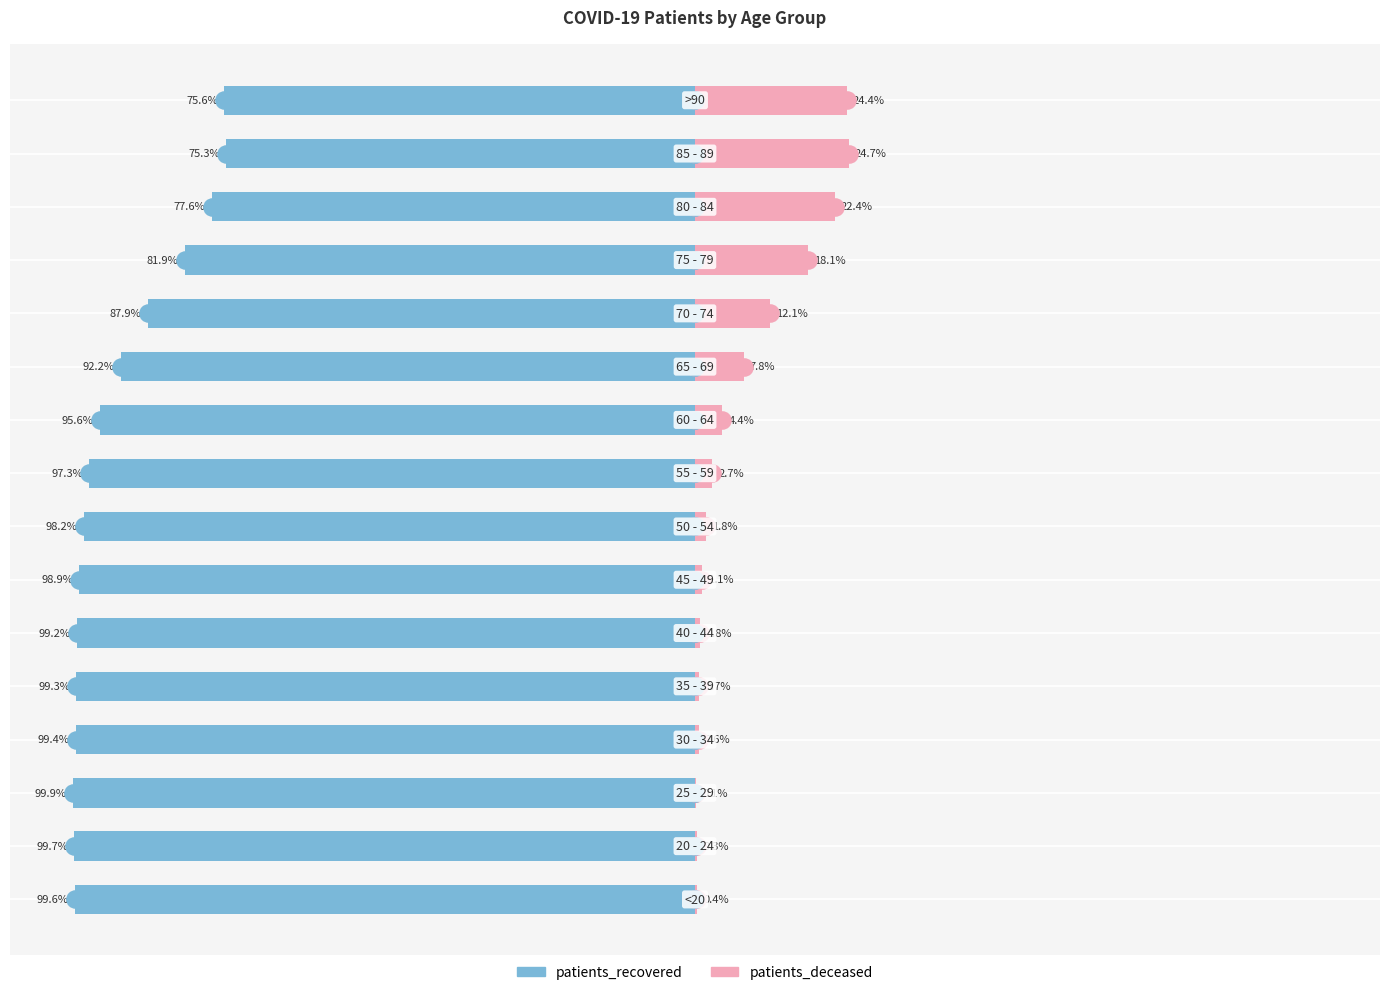

Reading left to right, extract all data points from this chart.

patients_recovered: 0=-99.6	1=-99.7	2=-99.9	3=-99.4	4=-99.3	5=-99.2	6=-98.9	7=-98.2	8=-97.3	9=-95.6	10=-92.2	11=-87.9	12=-81.9	13=-77.6	14=-75.3	15=-75.6
patients_deceased: 0=0.4	1=0.3	2=0.1	3=0.6	4=0.7	5=0.8	6=1.1	7=1.8	8=2.7	9=4.4	10=7.8	11=12.1	12=18.1	13=22.4	14=24.7	15=24.4